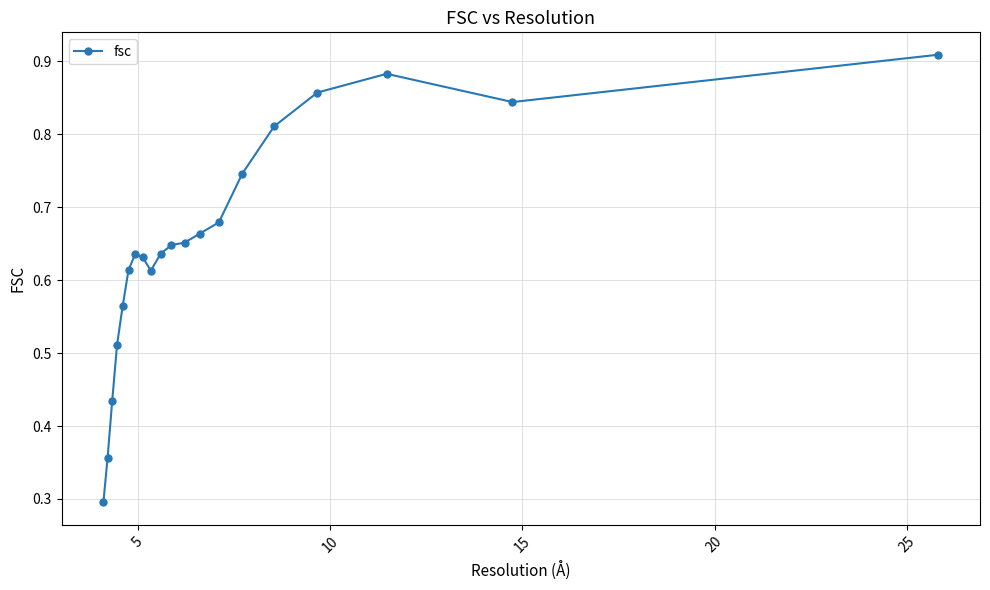

What is the minimum value shown in the chart?

0.3